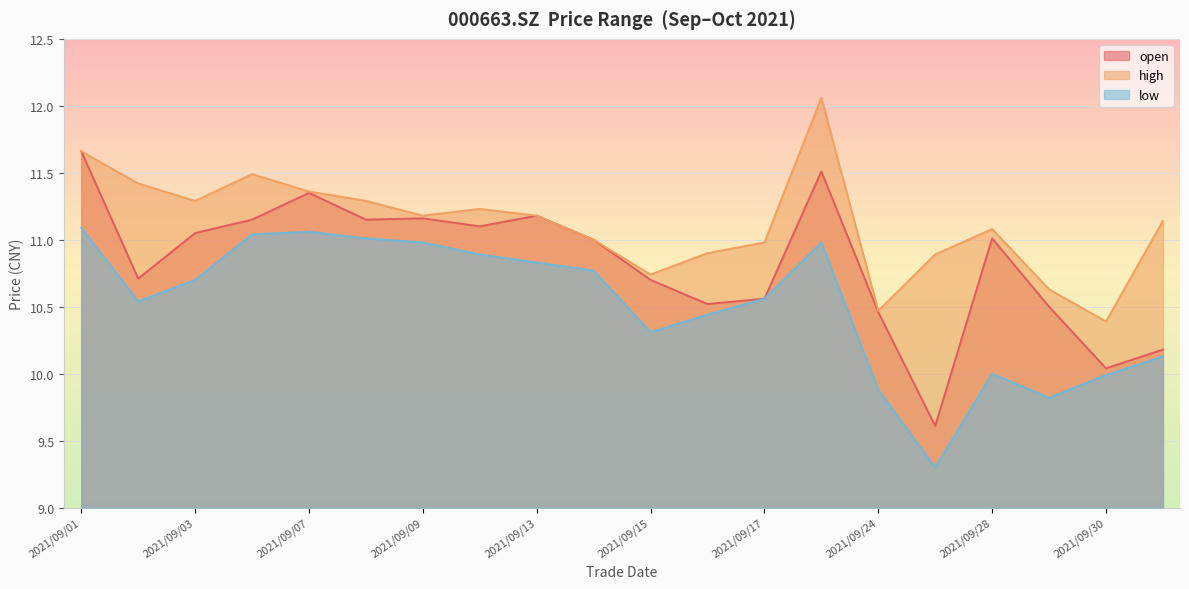

What is the sum of the open values at 2021/09/09 and 2021/09/24?

21.6